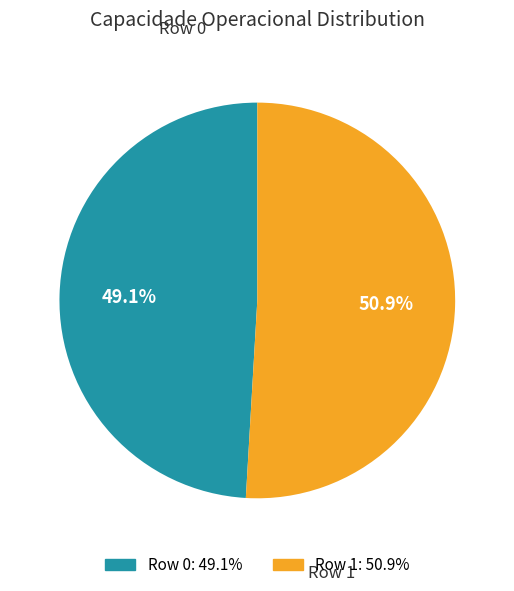

What is the majority slice?

Row 1